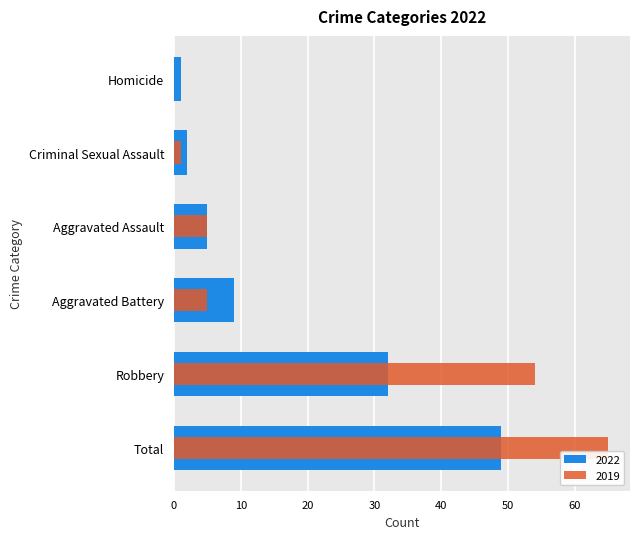

Which series has the largest range (max minus min)?

2019